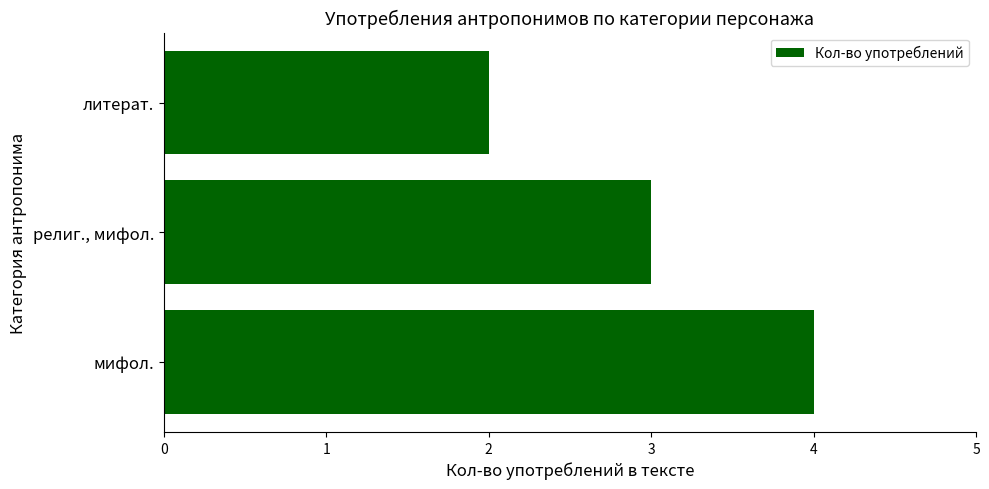

Does the chart contain stacked bars?

No